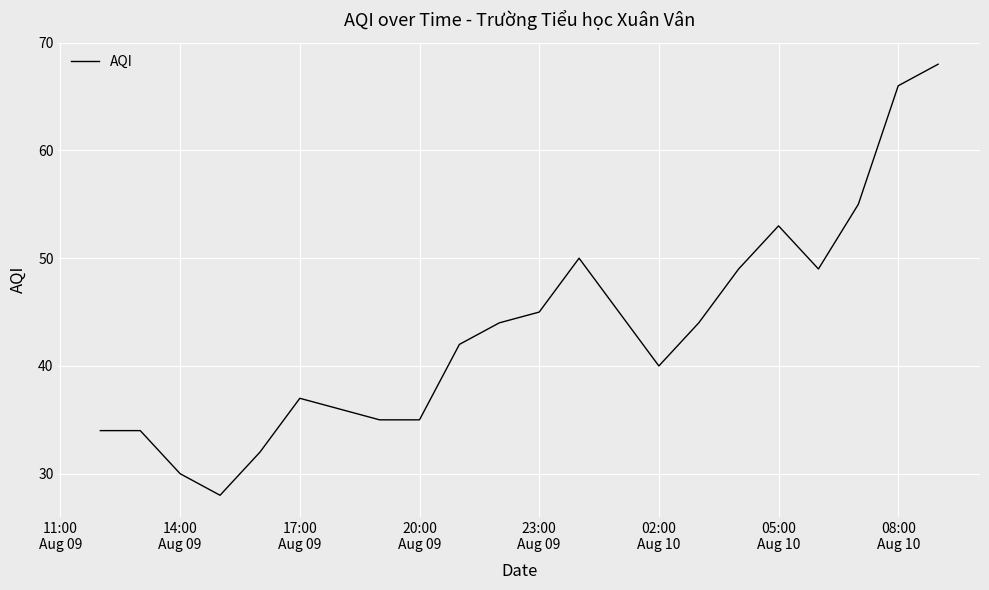

What is the minimum value shown in the chart?

28